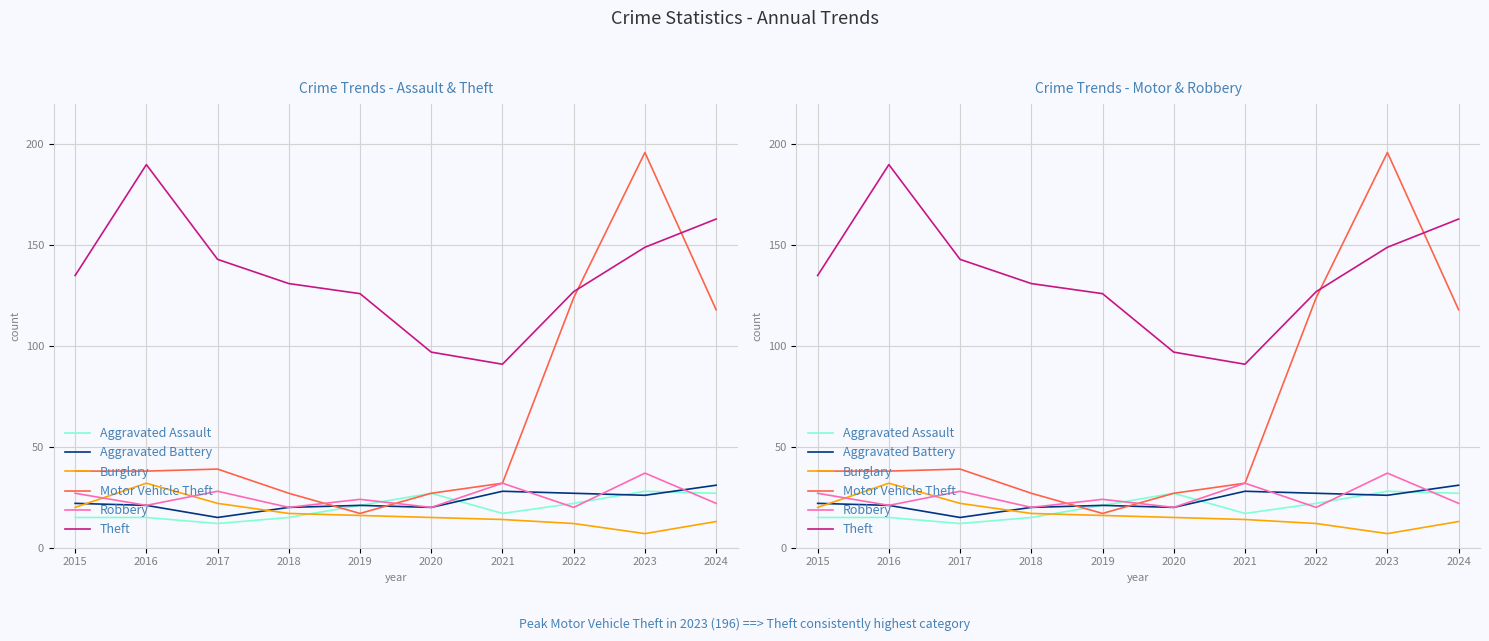

What value does the Motor Vehicle Theft series have at 2023?

196